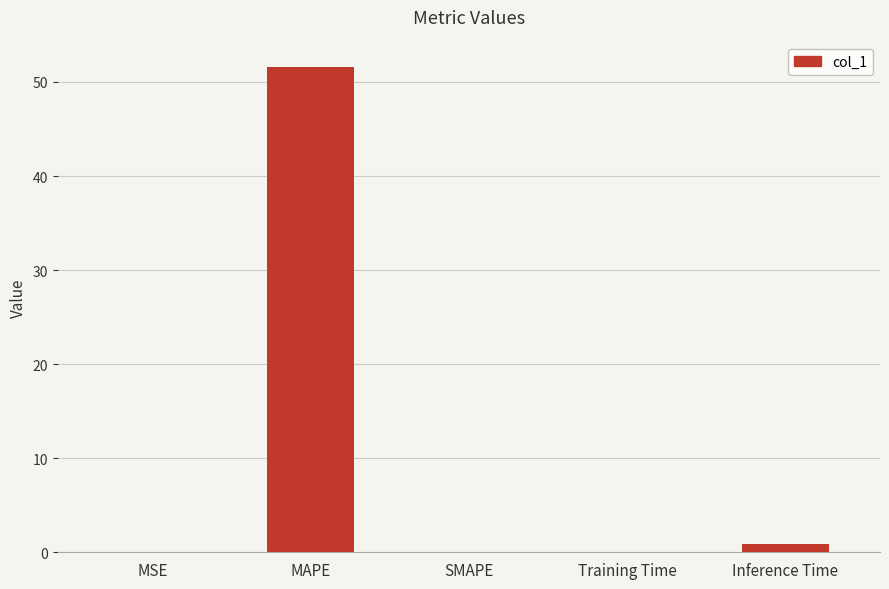

What is the sum of all values?

52.6